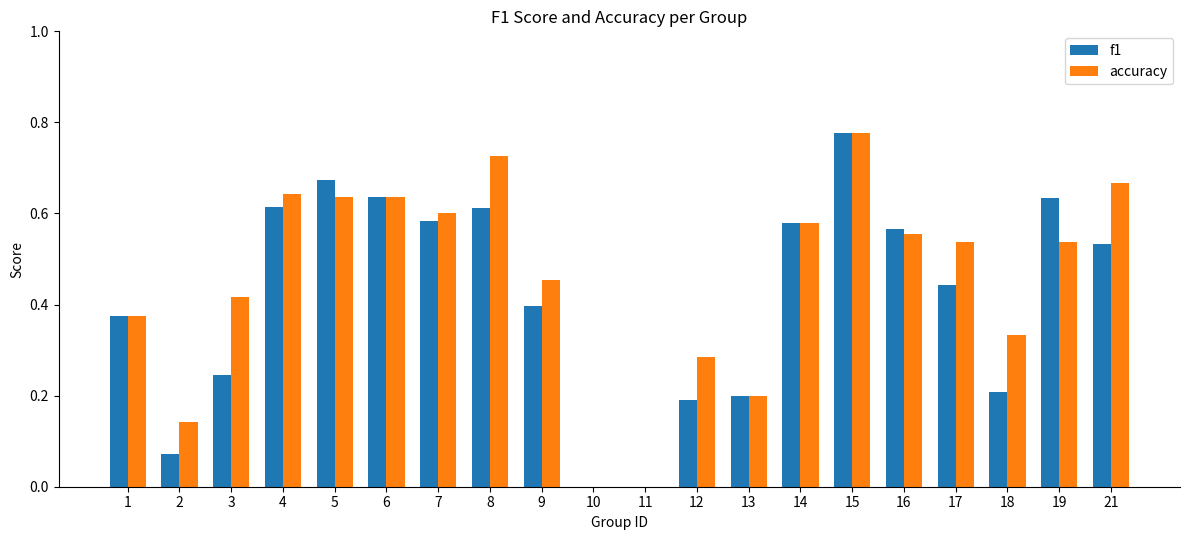

Between 8 and 9, which series saw the biggest shift?

accuracy